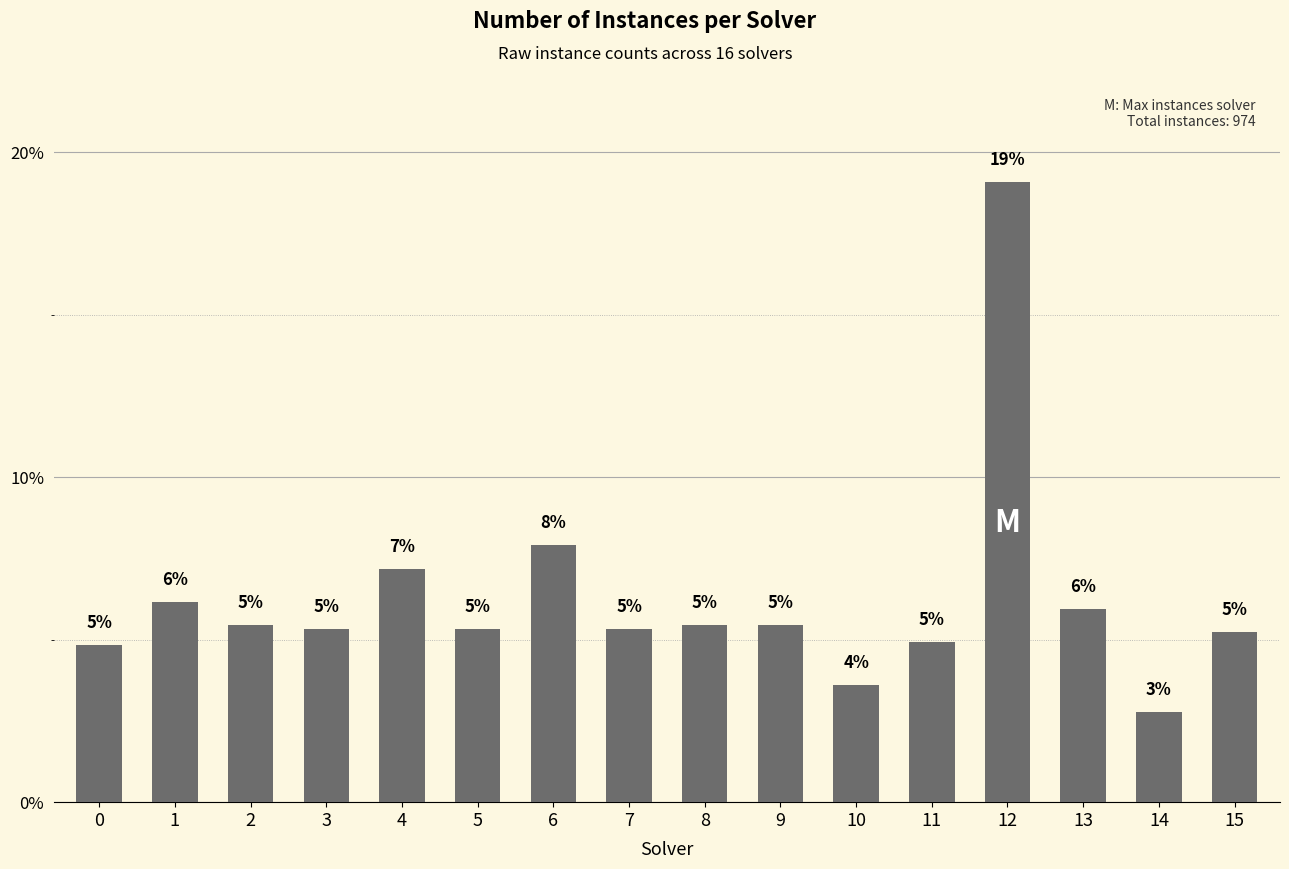

Are the bars horizontal?

No